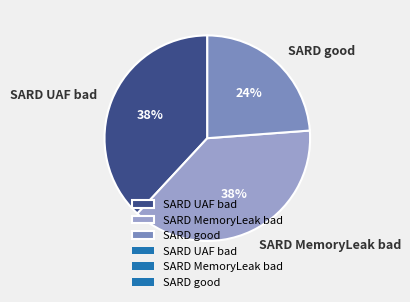

To the nearest percent, what is the average slice percentage?

33%